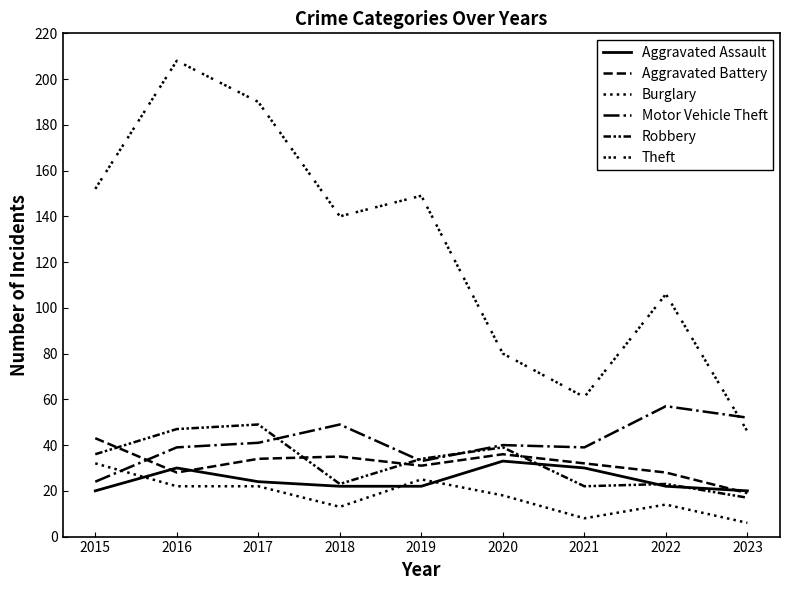

What is the value of the Robbery point at the 6th from the left?

39